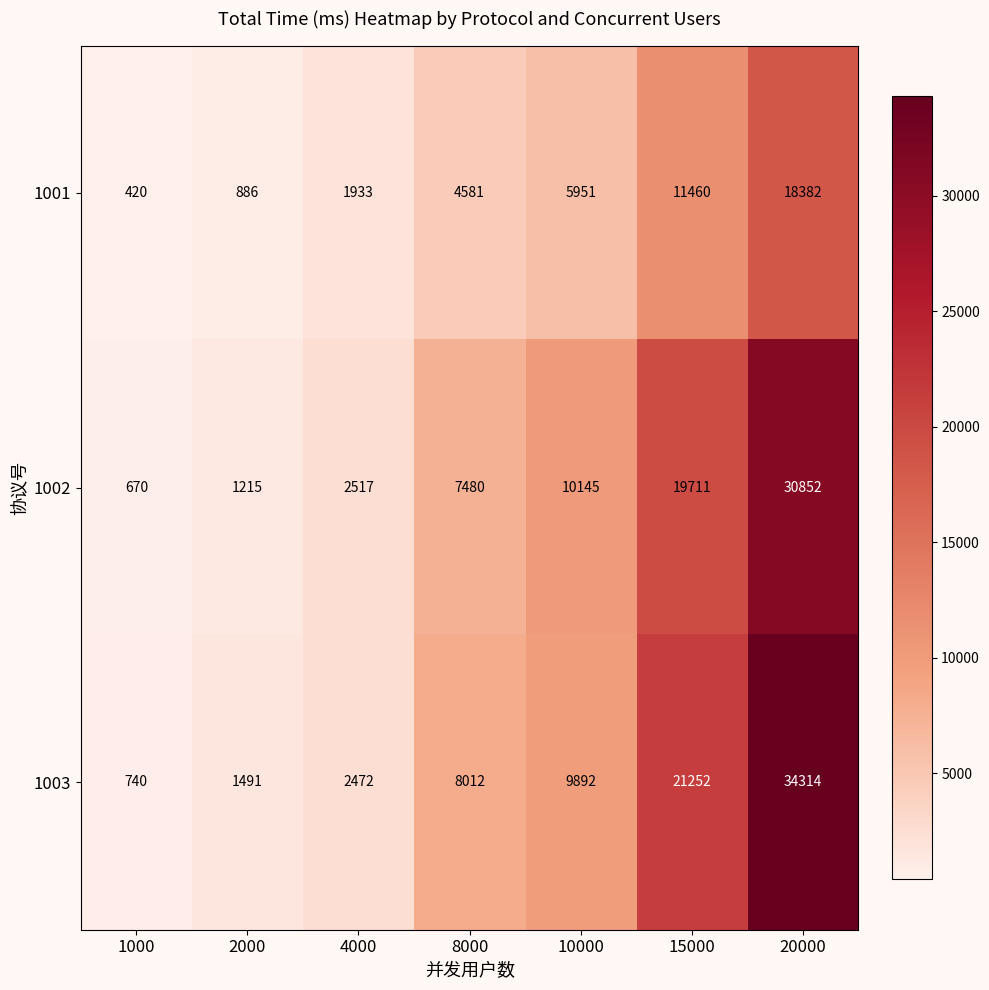

The 1002 series shows 670 at 1000. True or false?

True